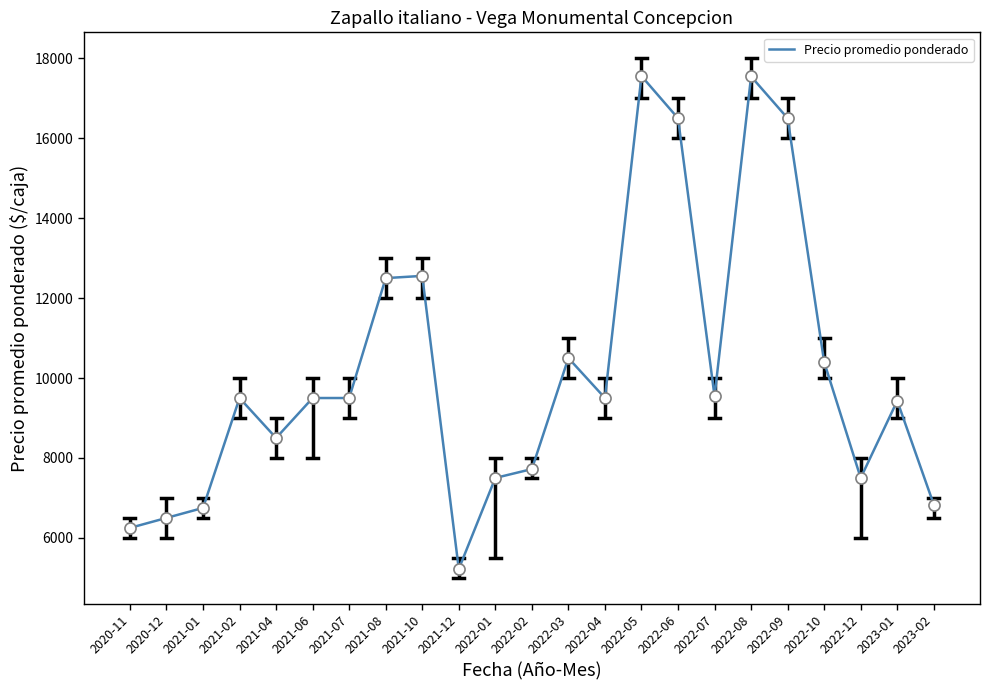

At which category does the data reach its first local valley?

2021-04